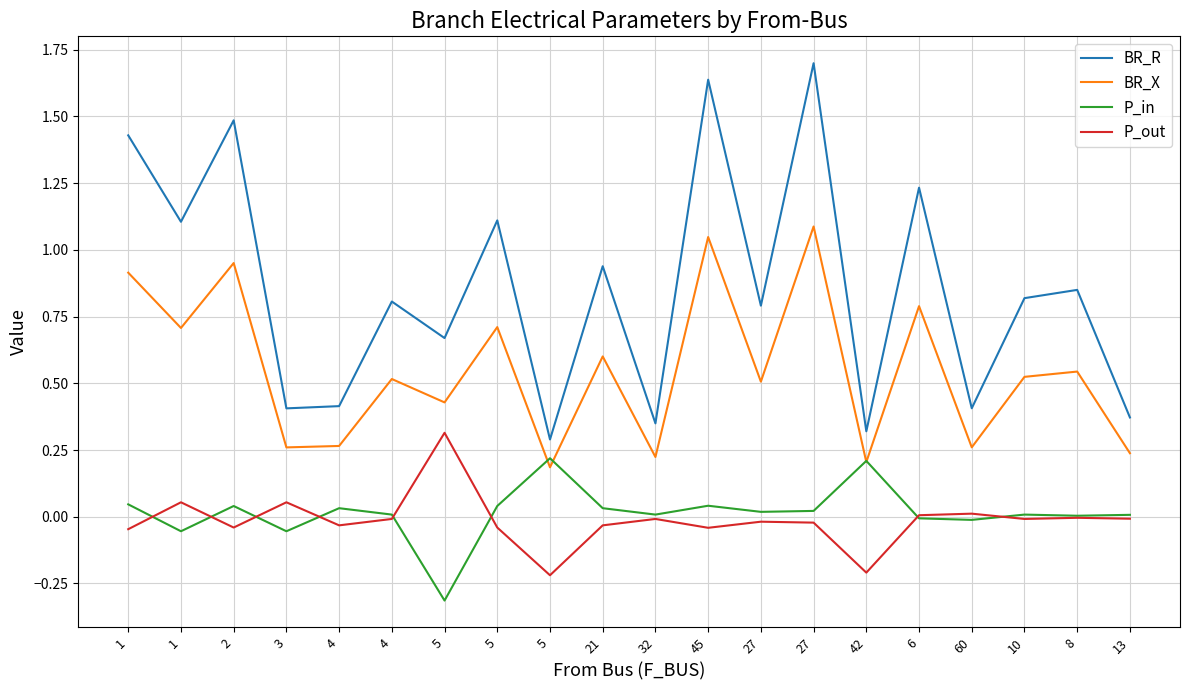

What are all the series names shown in the legend?

BR_R, BR_X, P_in, P_out